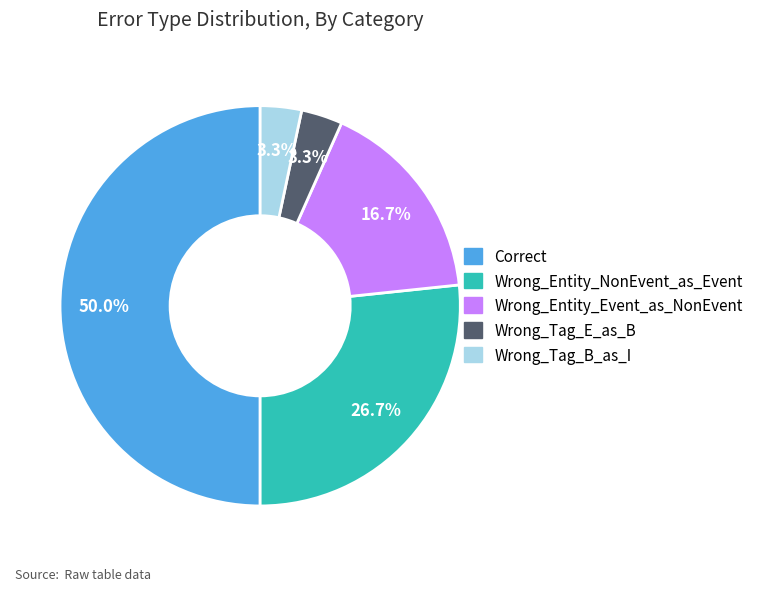

How many segments does this pie chart have?

5